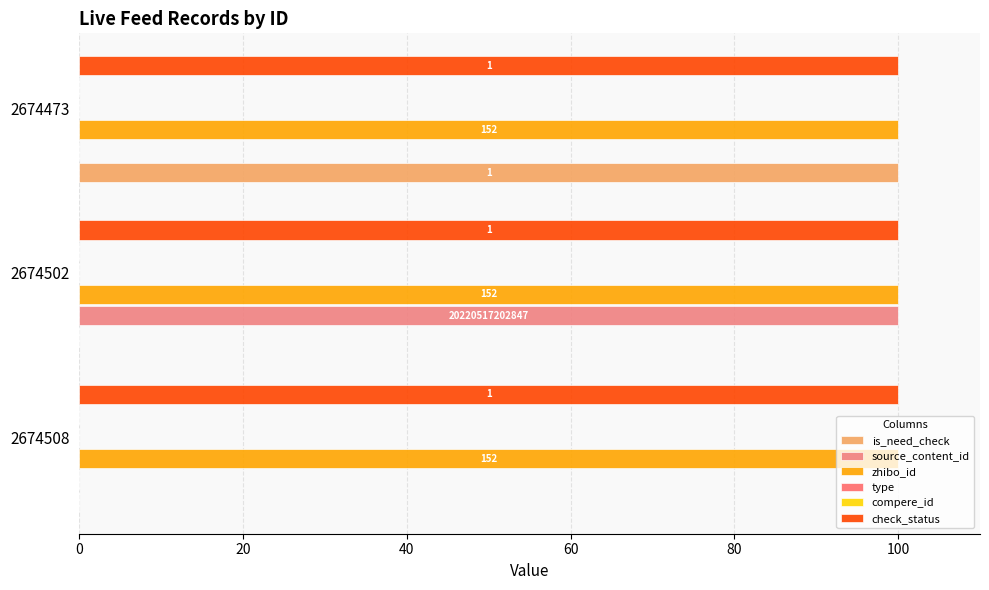

What is the maximum value shown in the chart?

100.0